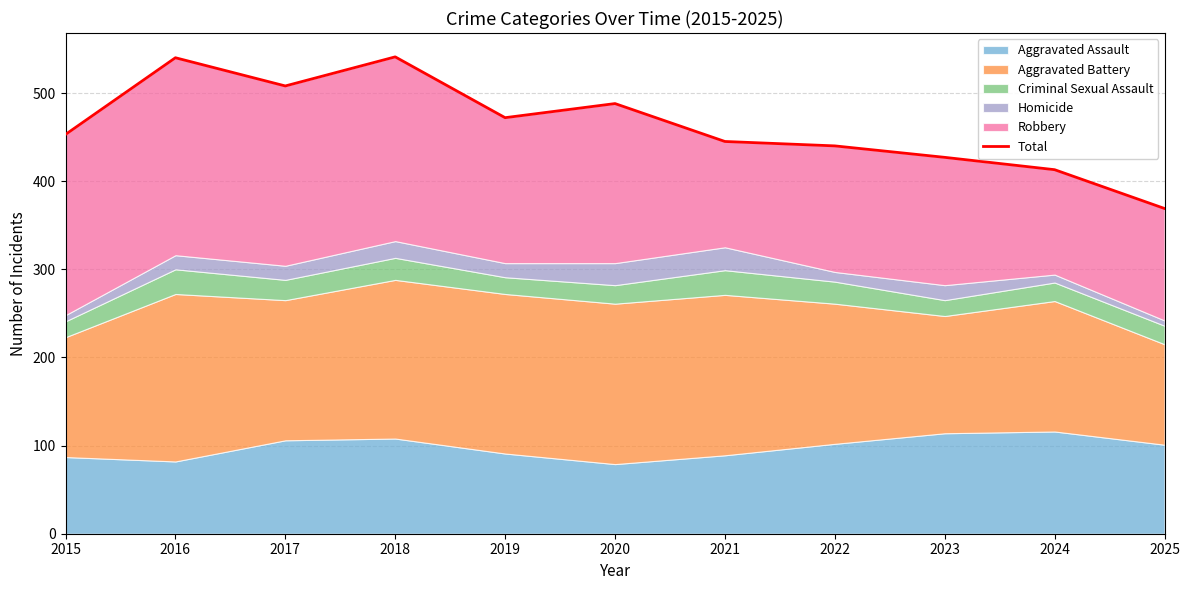

What is the difference between the second highest and minimum values?

171